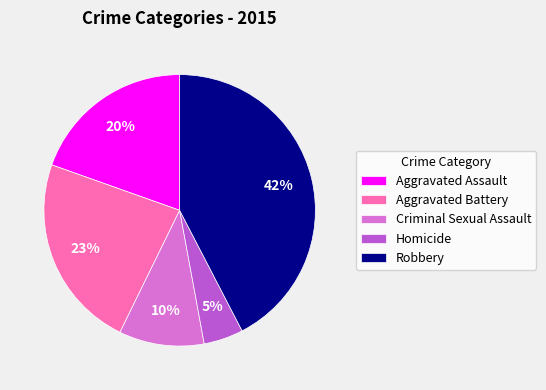

How many slices are in this pie chart?

5